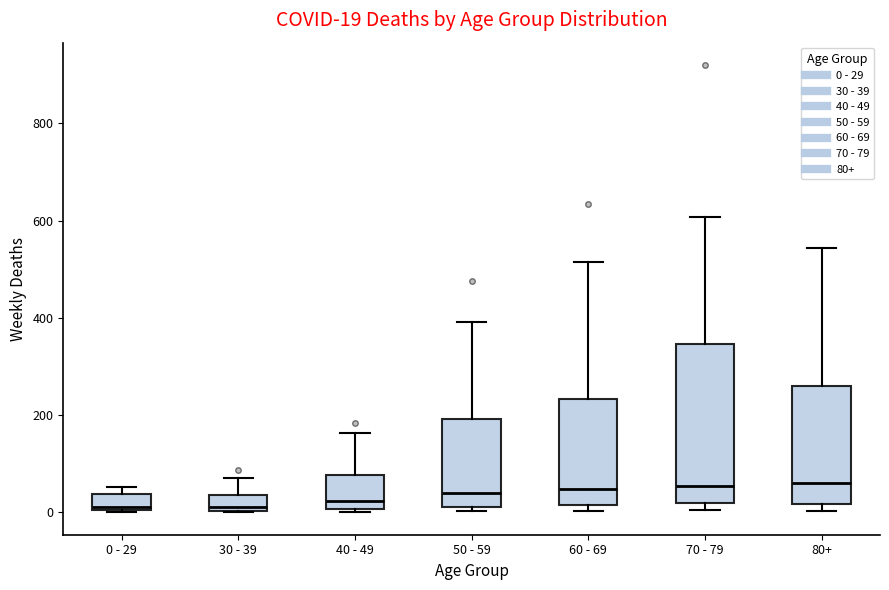

Comparing the boxes themselves (not the whiskers), which one is the tallest?

70 - 79